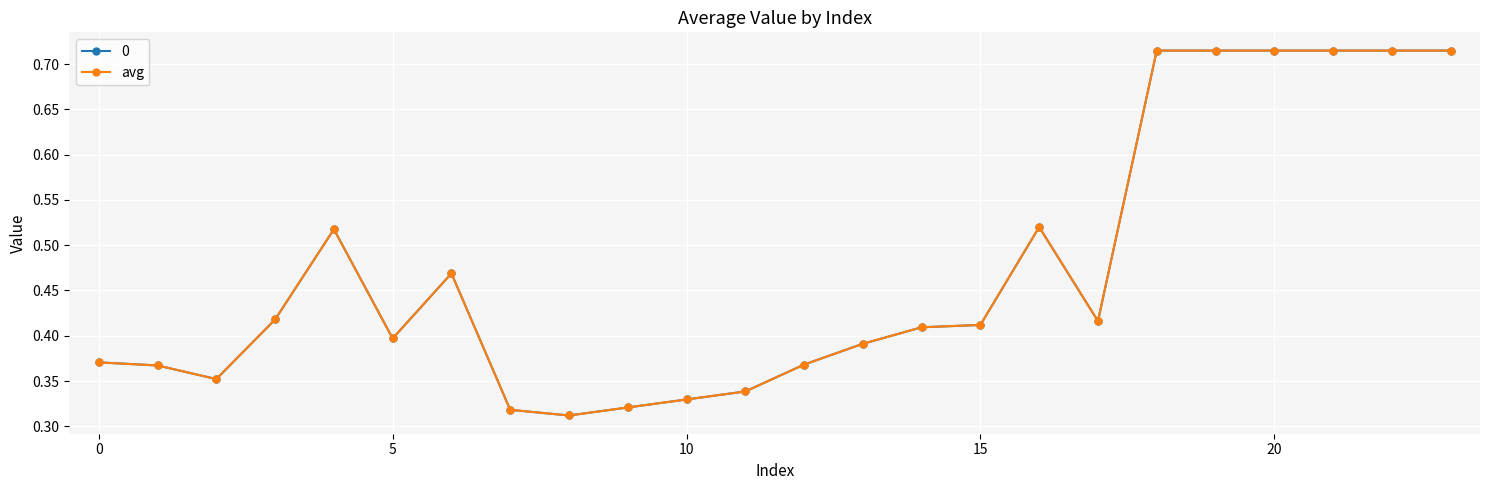

Does the chart have visible grid lines?

Yes